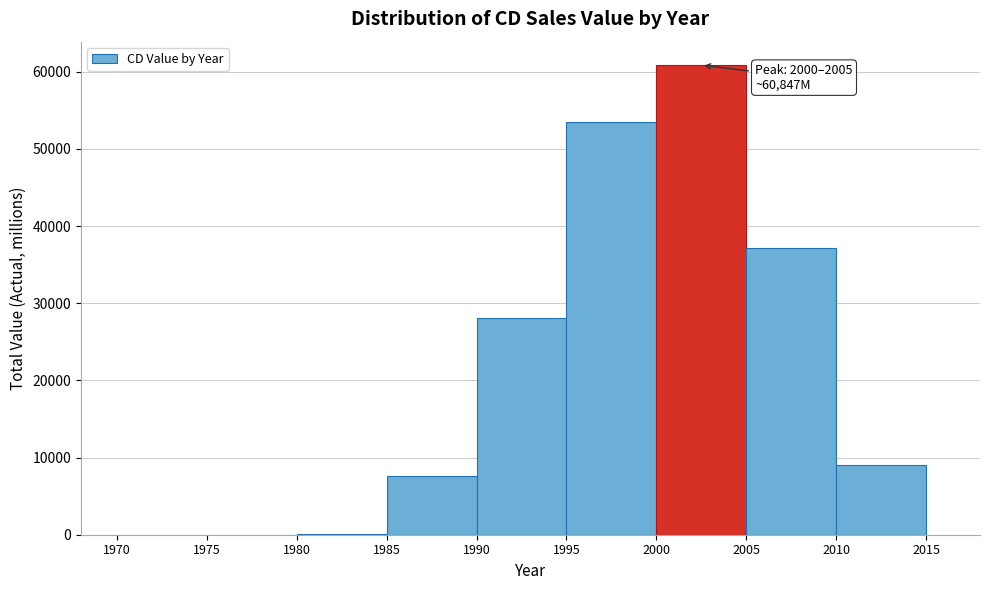

Over which range of the x-axis is the bar tallest?

2000 to 2005